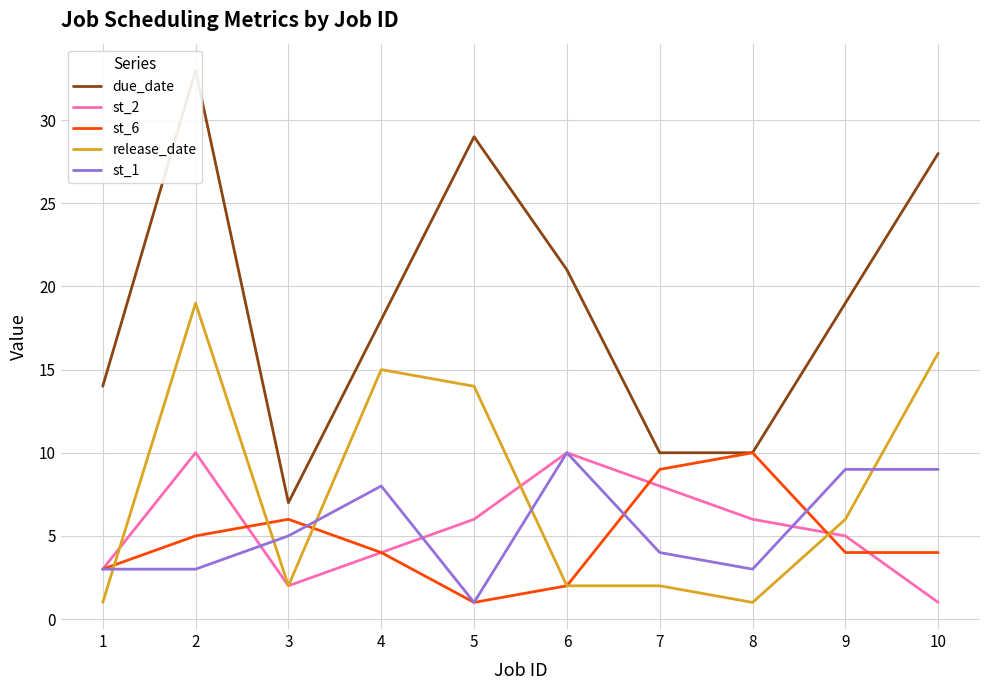

True or false: st_2 and due_date intersect in this chart.

False